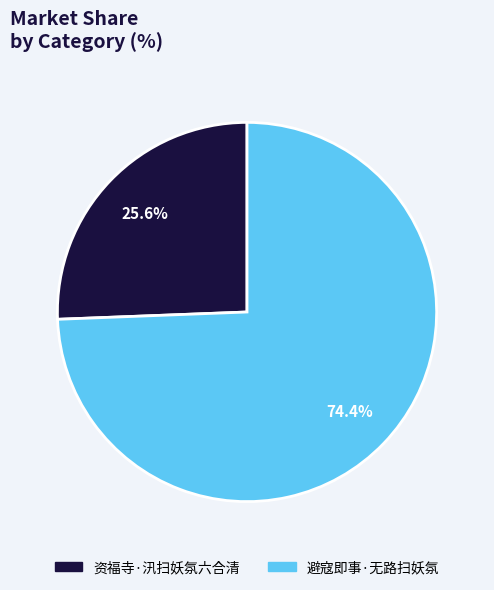

To the nearest percent, what portion does 资福寺·汛扫妖氛六合清 represent?

26%